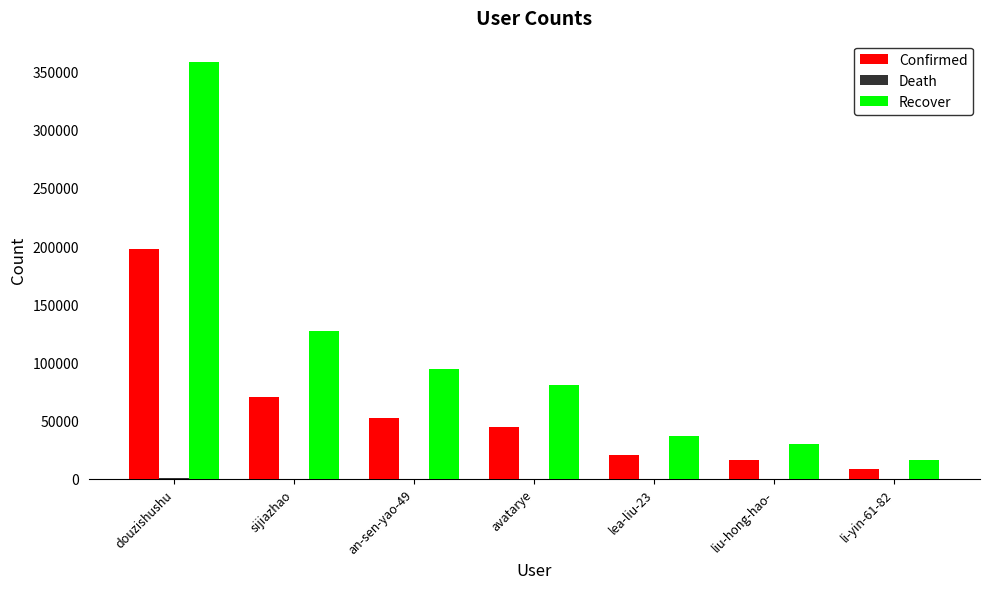

What is the greatest value displayed?

358689